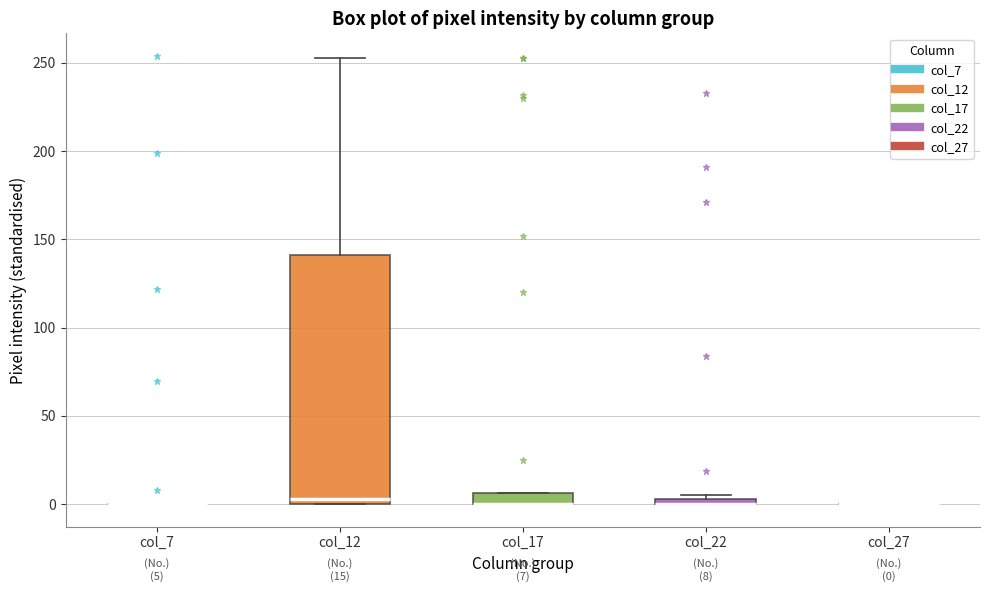

Comparing the boxes themselves (not the whiskers), which one is the tallest?

col_12